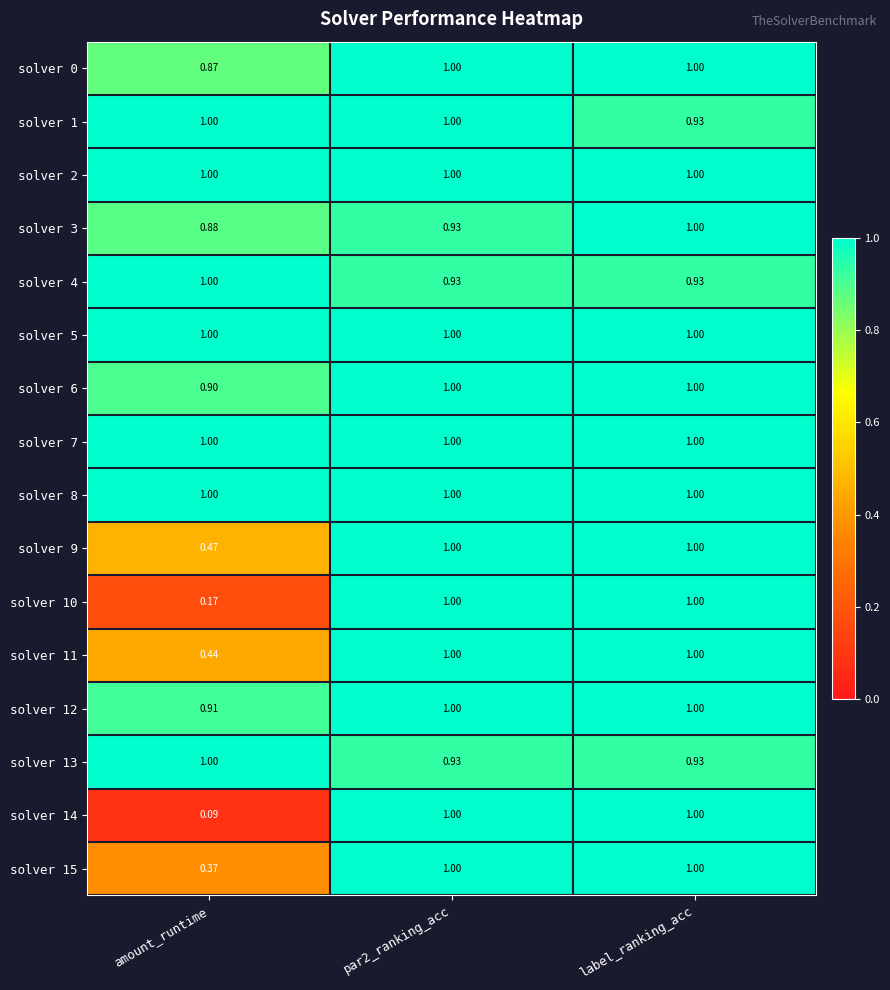

Which category has the lowest value in the solver 6 series?

amount_runtime